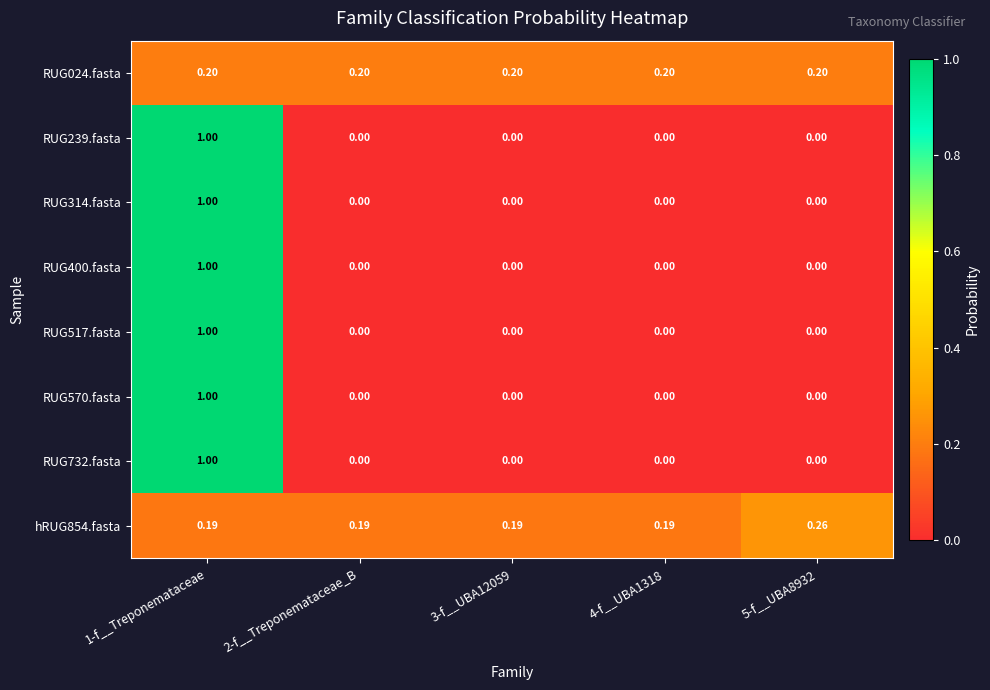

Is the value of hRUG854.fasta at 2-f__Treponemataceae_B greater than the value of RUG400.fasta at 3-f__UBA12059?

Yes